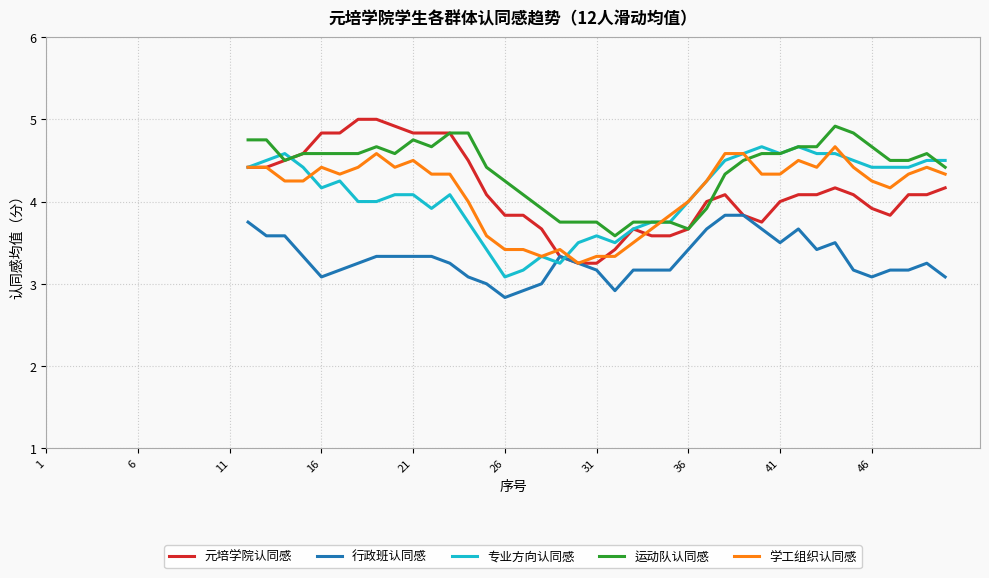

What are all the series names shown in the legend?

元培学院认同感, 行政班认同感, 专业方向认同感, 运动队认同感, 学工组织认同感